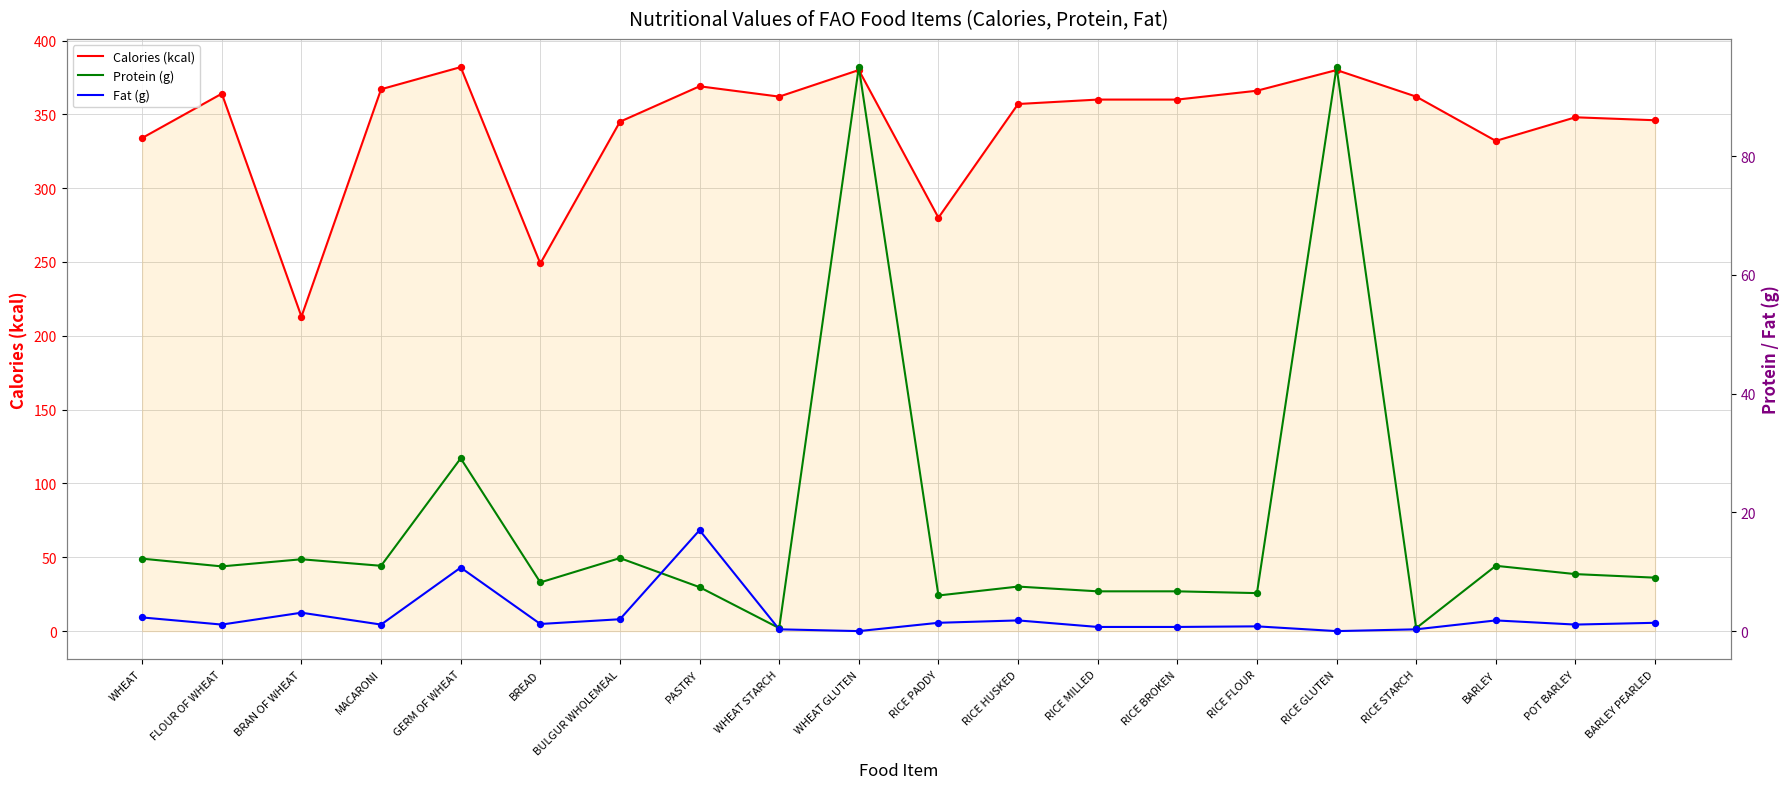

At how many categories does at least one series exceed 54?

20